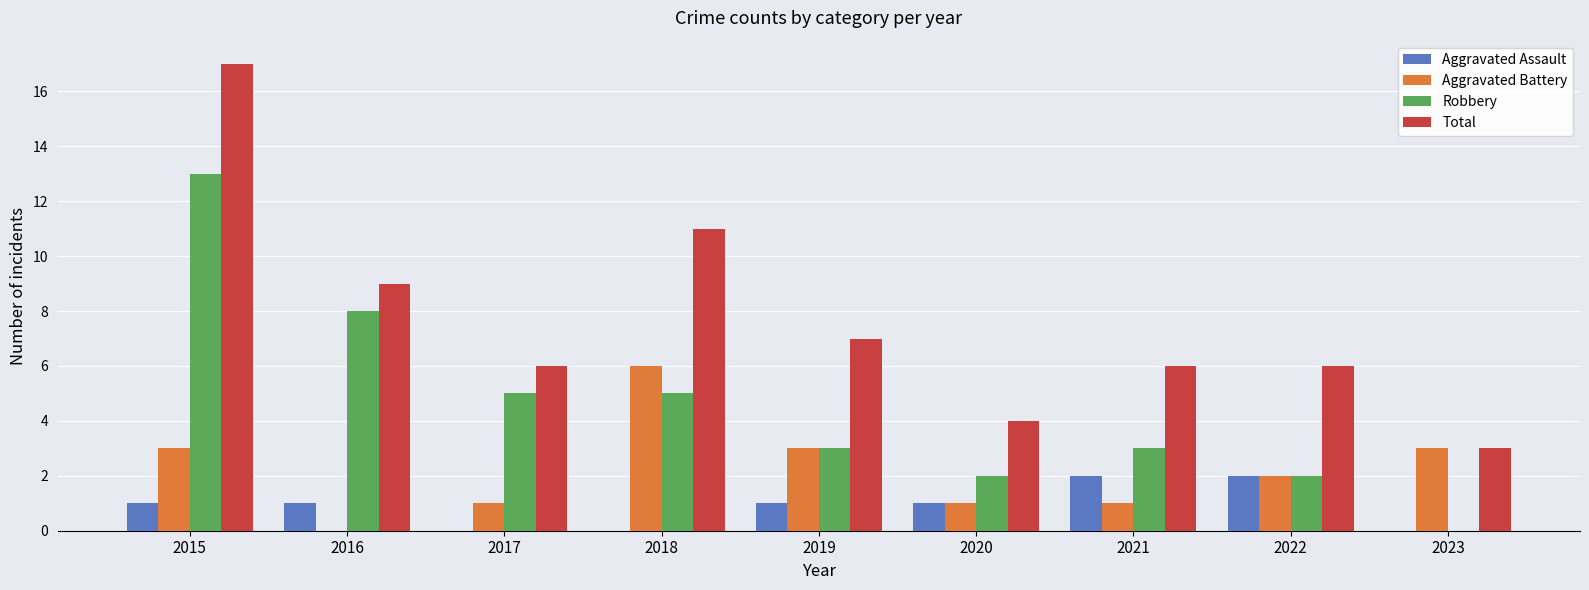

What is the total value across all series at 2017?

12